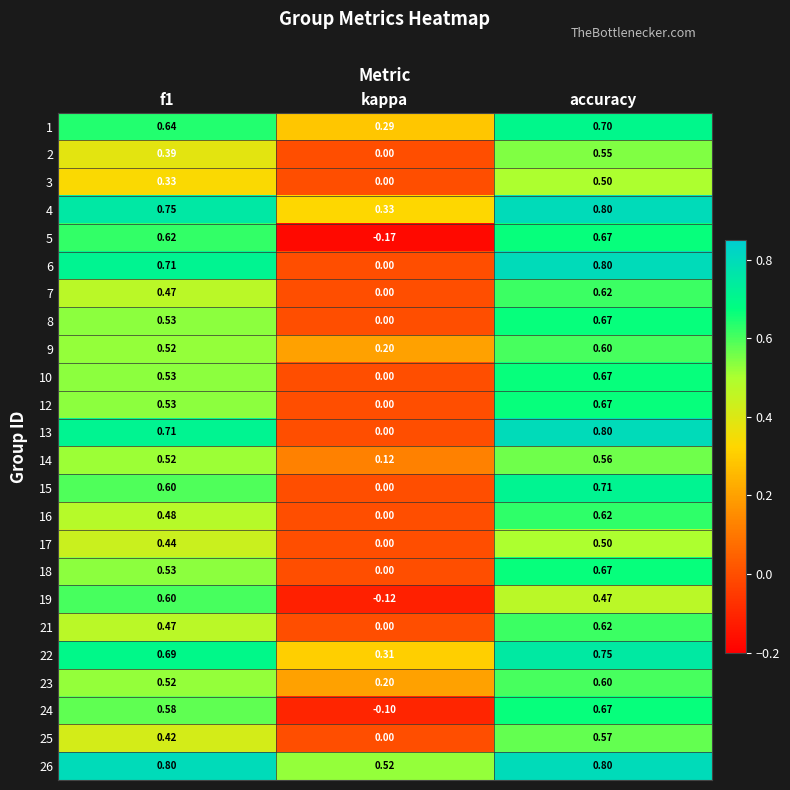

Where is 26 nearest to the value 0?

kappa